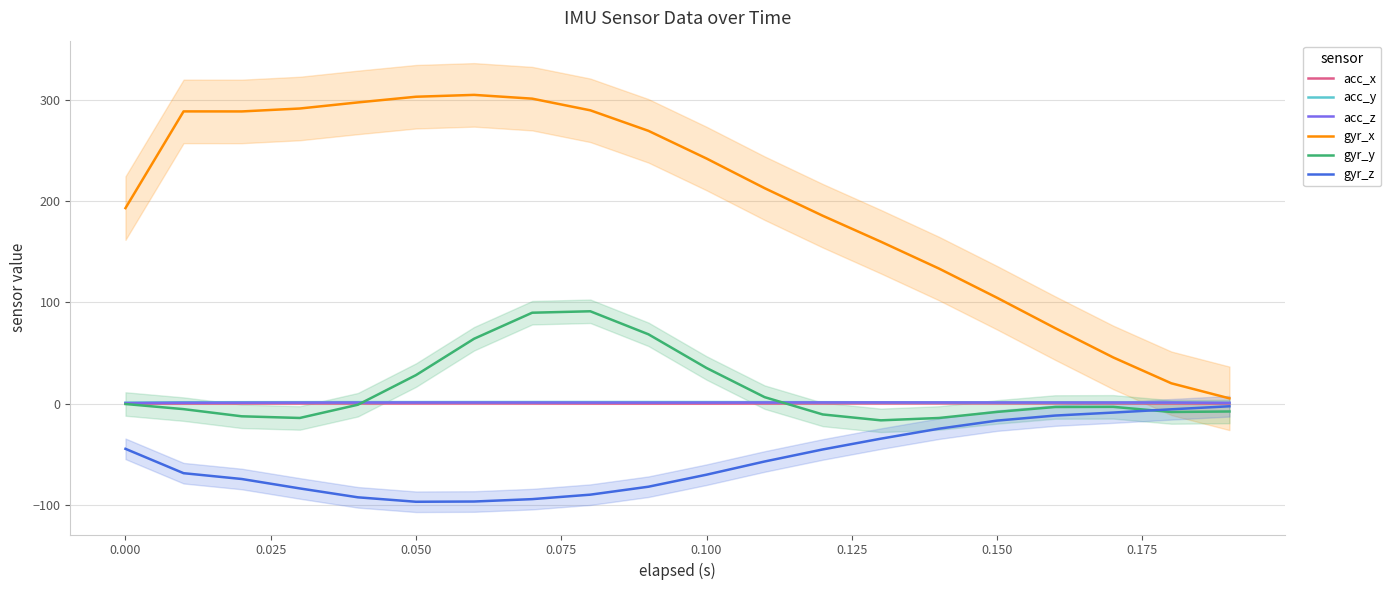

After their last crossing, which series has the higher values: acc_x or gyr_y?

acc_x